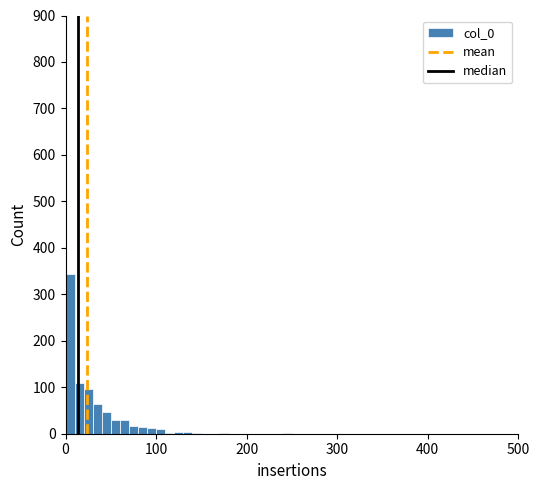

Read against the x-axis, roughly where is the centre of the tallest bar?

10